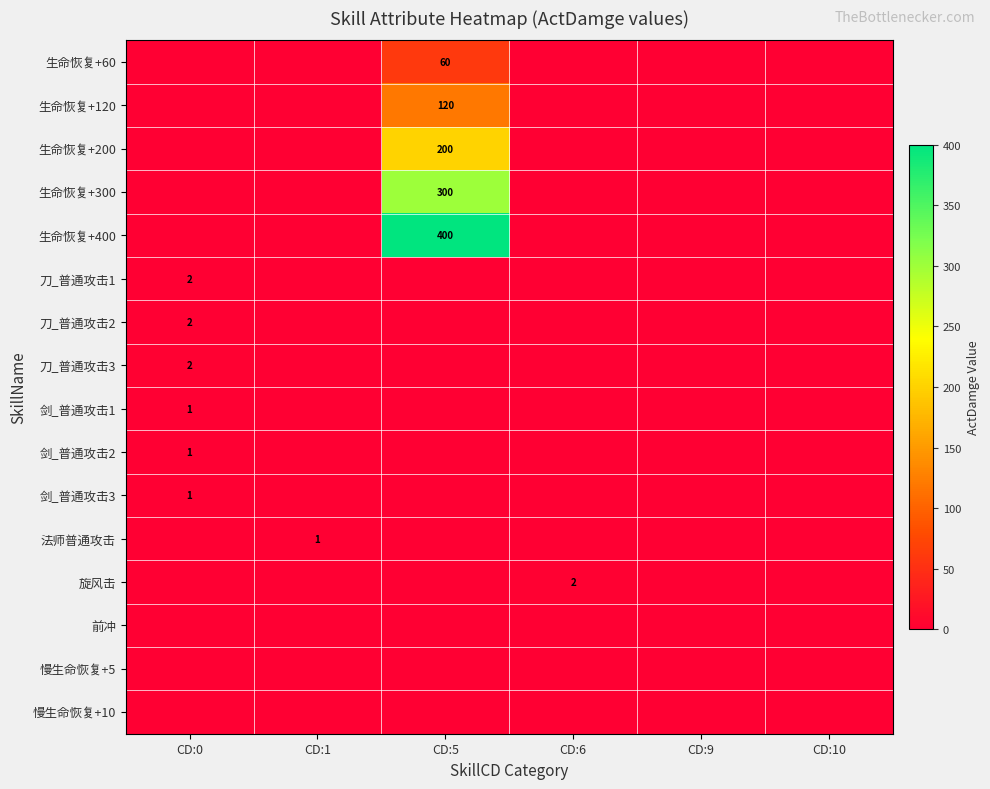

Is it true that 刀_普通攻击2 equals 1 at CD:0?

False